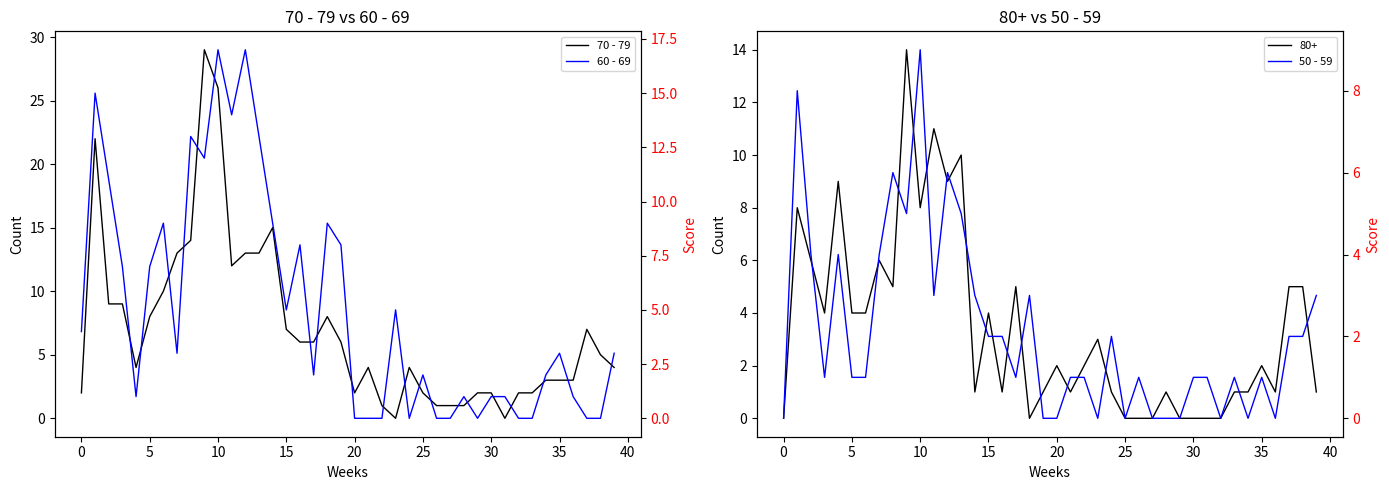

Which series ends up on top after the final intersection of 50 - 59 and 60 - 69?

50 - 59